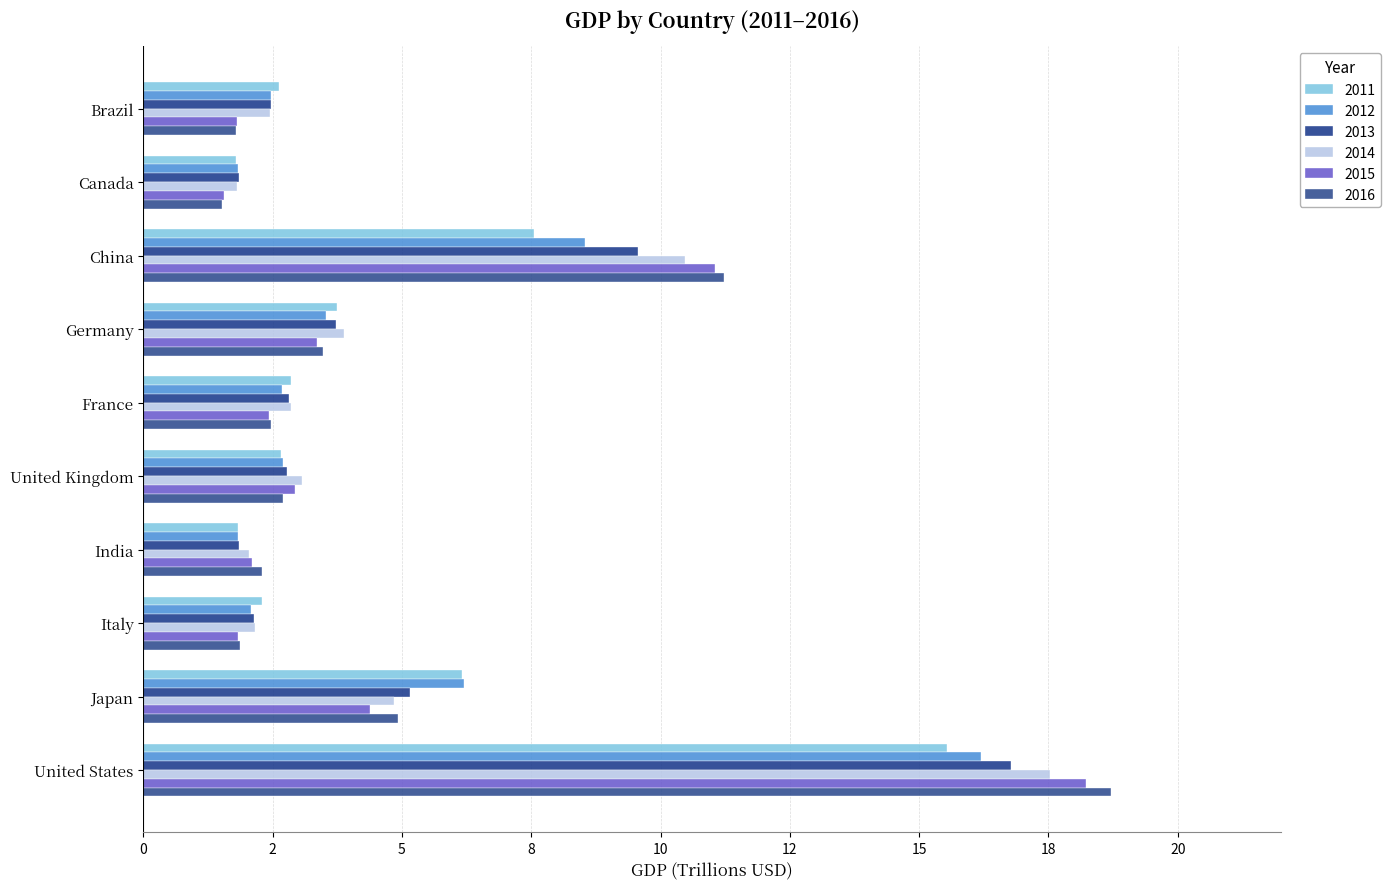

Reading left to right, transcribe all the data shown in this chart.

2011: 2.6	1.8	7.6	3.7	2.9	2.7	1.8	2.3	6.2	15.5
2012: 2.5	1.8	8.5	3.5	2.7	2.7	1.8	2.1	6.2	16.2
2013: 2.5	1.8	9.6	3.7	2.8	2.8	1.9	2.1	5.2	16.8
2014: 2.5	1.8	10.5	3.9	2.9	3.1	2.0	2.2	4.9	17.5
2015: 1.8	1.6	11.1	3.4	2.4	2.9	2.1	1.8	4.4	18.2
2016: 1.8	1.5	11.2	3.5	2.5	2.7	2.3	1.9	4.9	18.7